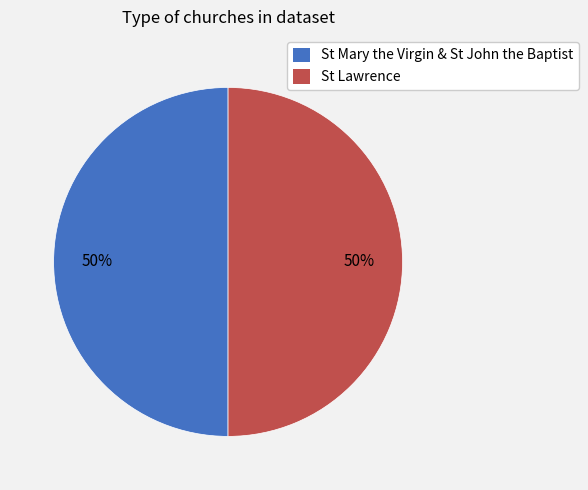

How many segments does this pie chart have?

2